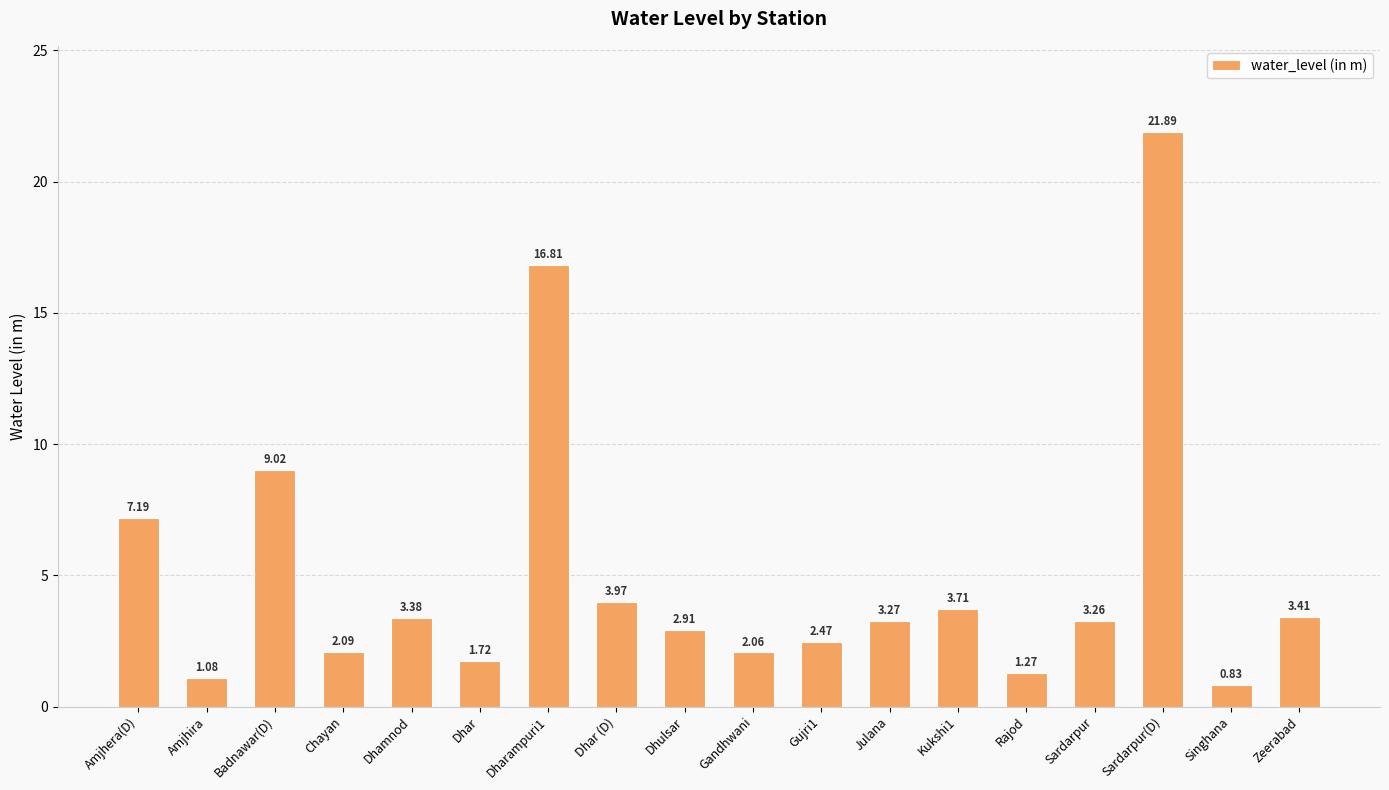

Which category has the highest value across all series?

Sardarpur(D)